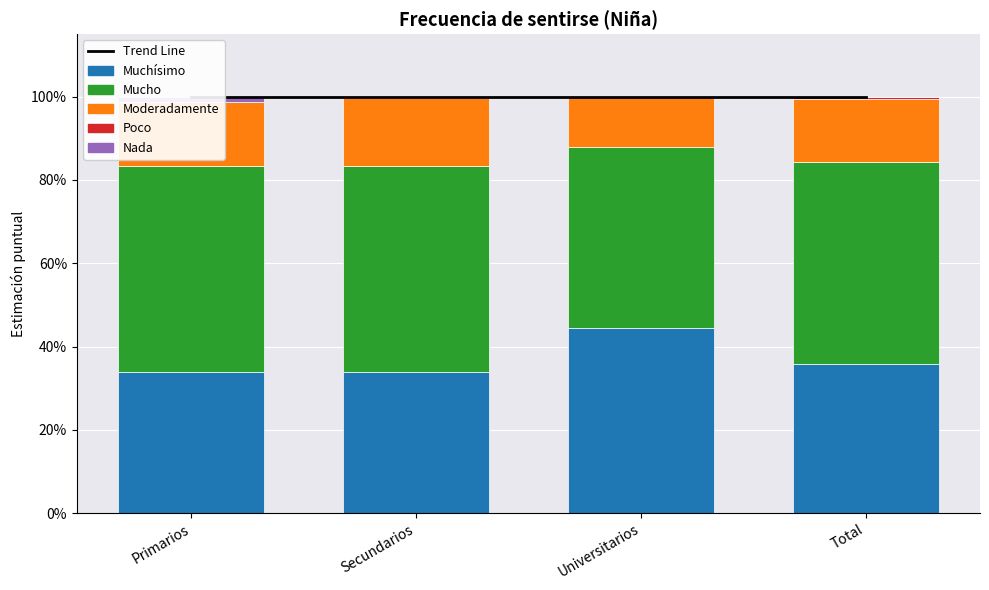

Are the bars horizontal?

No